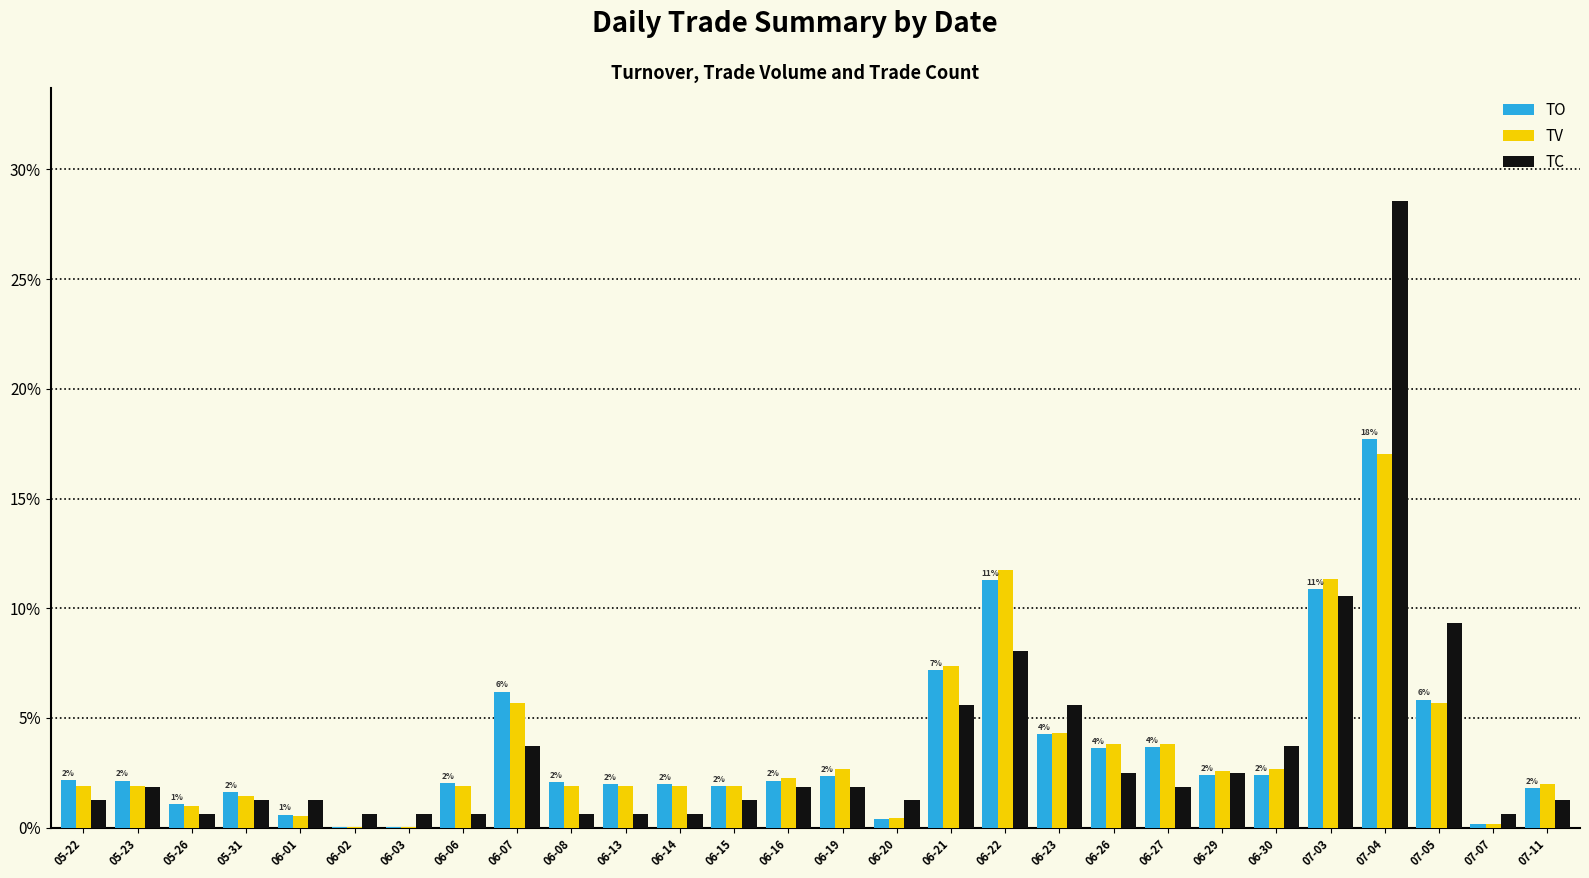

Are the bars grouped side by side (vs. stacked)?

Yes